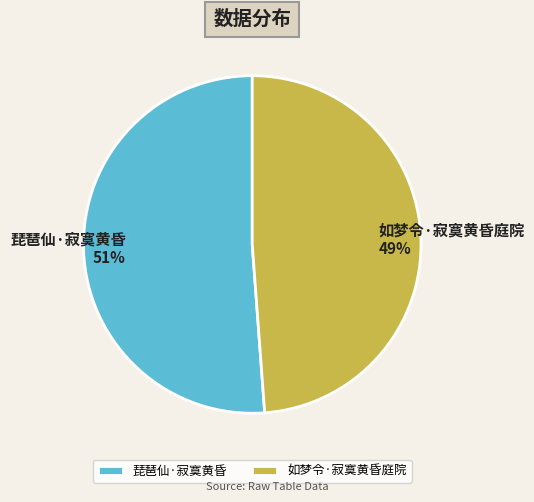

Is the sum of 琵琶仙·寂寞黄昏 and 如梦令·寂寞黄昏庭院 greater than half?

Yes